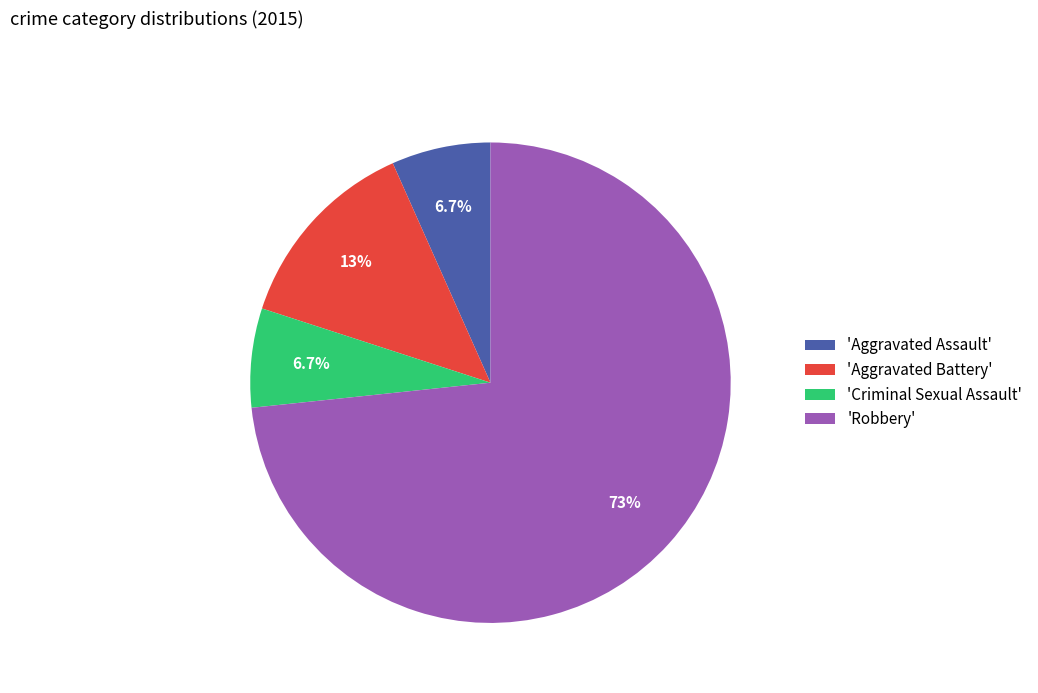

Which category has the biggest portion of the pie?

'Robbery'